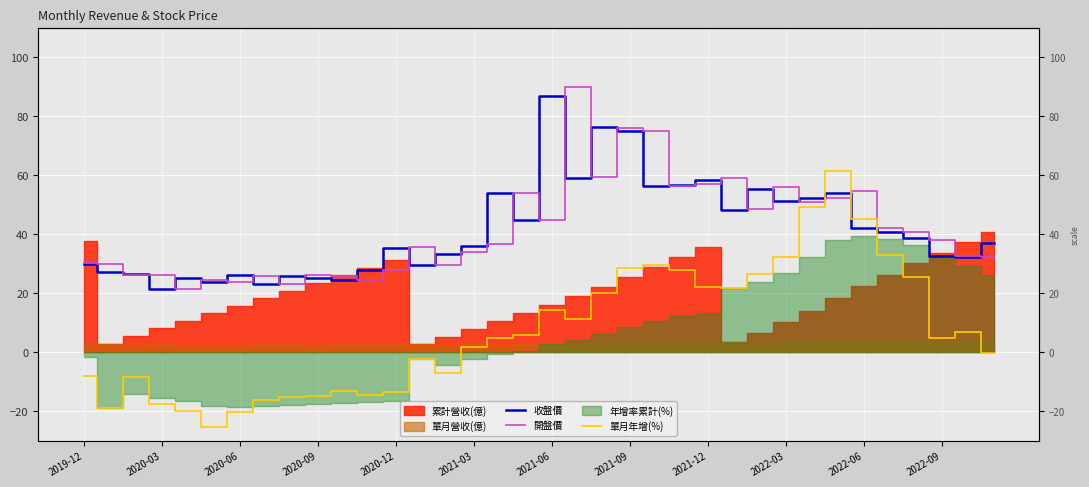

True or false: 開盤價 has a value of 54.5 at 2022-06.

True